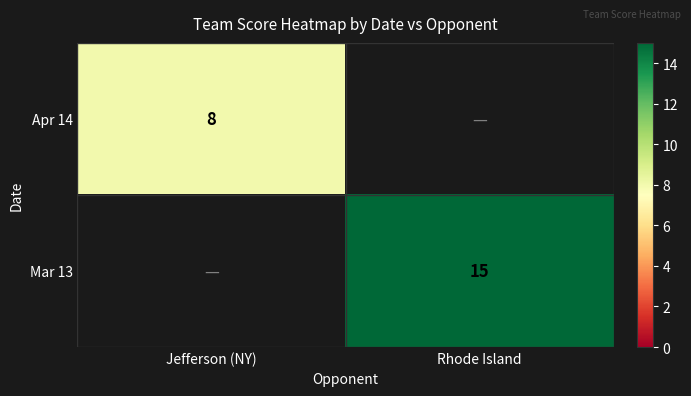

Is it true that Apr 14 equals 1.8 at Jefferson (NY)?

False